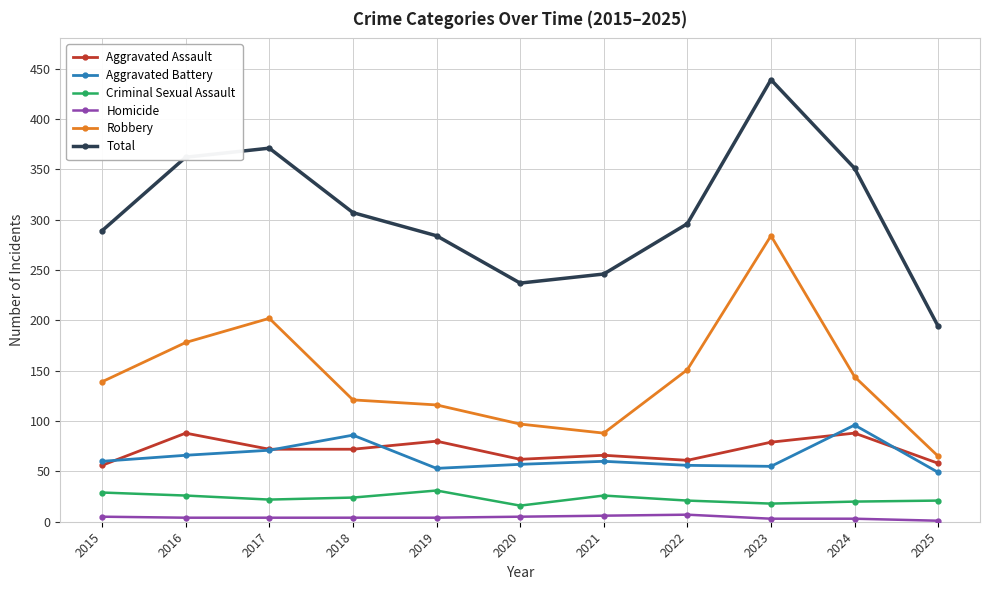

What is the difference between the maximum and second lowest values in the Criminal Sexual Assault series?

13